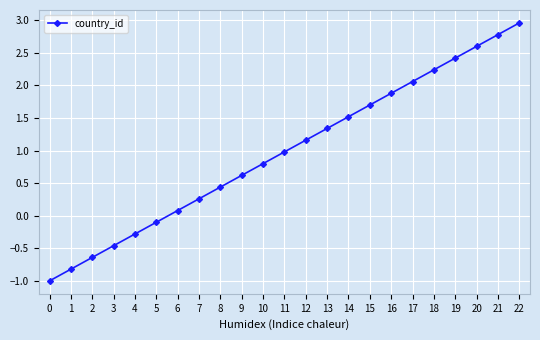

How many values are below 0?

6